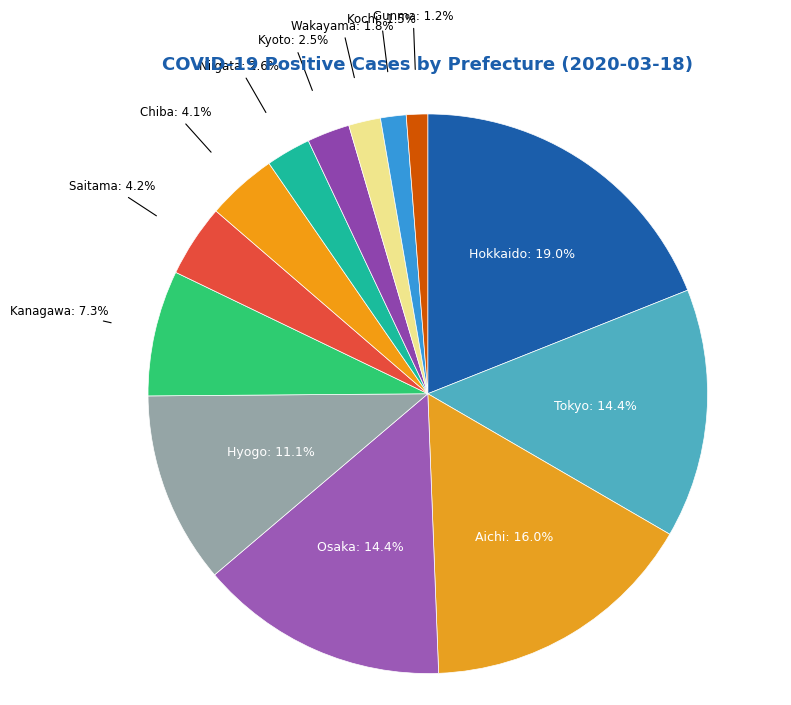

Do Kanagawa and Tokyo together represent more than half of the pie?

No